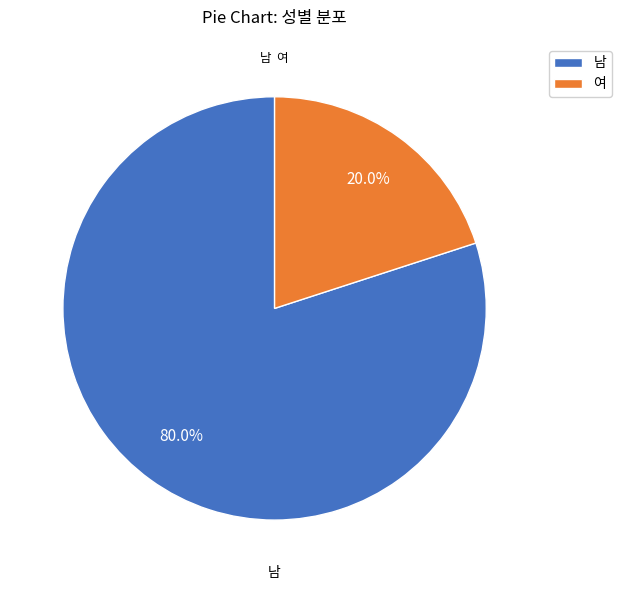

To the nearest percent, what is the difference between the largest and smallest slice percentages?

60%